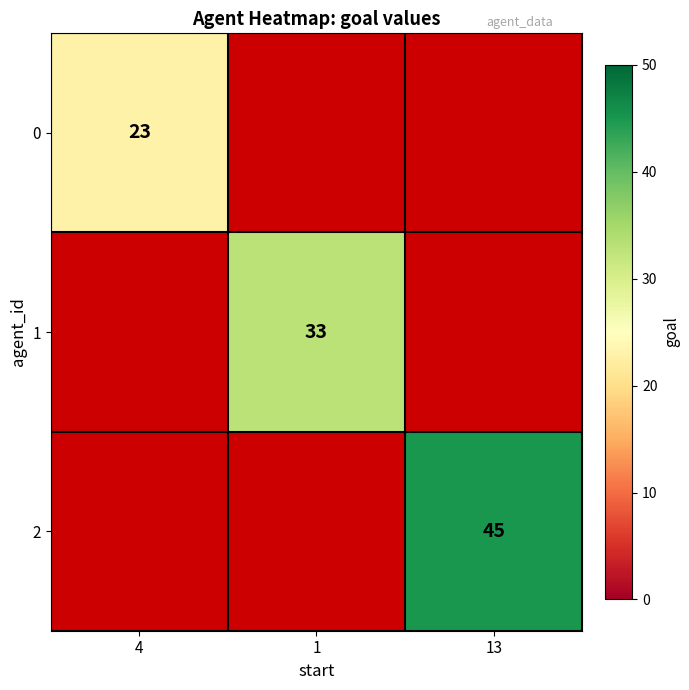

The 0 series shows 39 at 4. True or false?

False